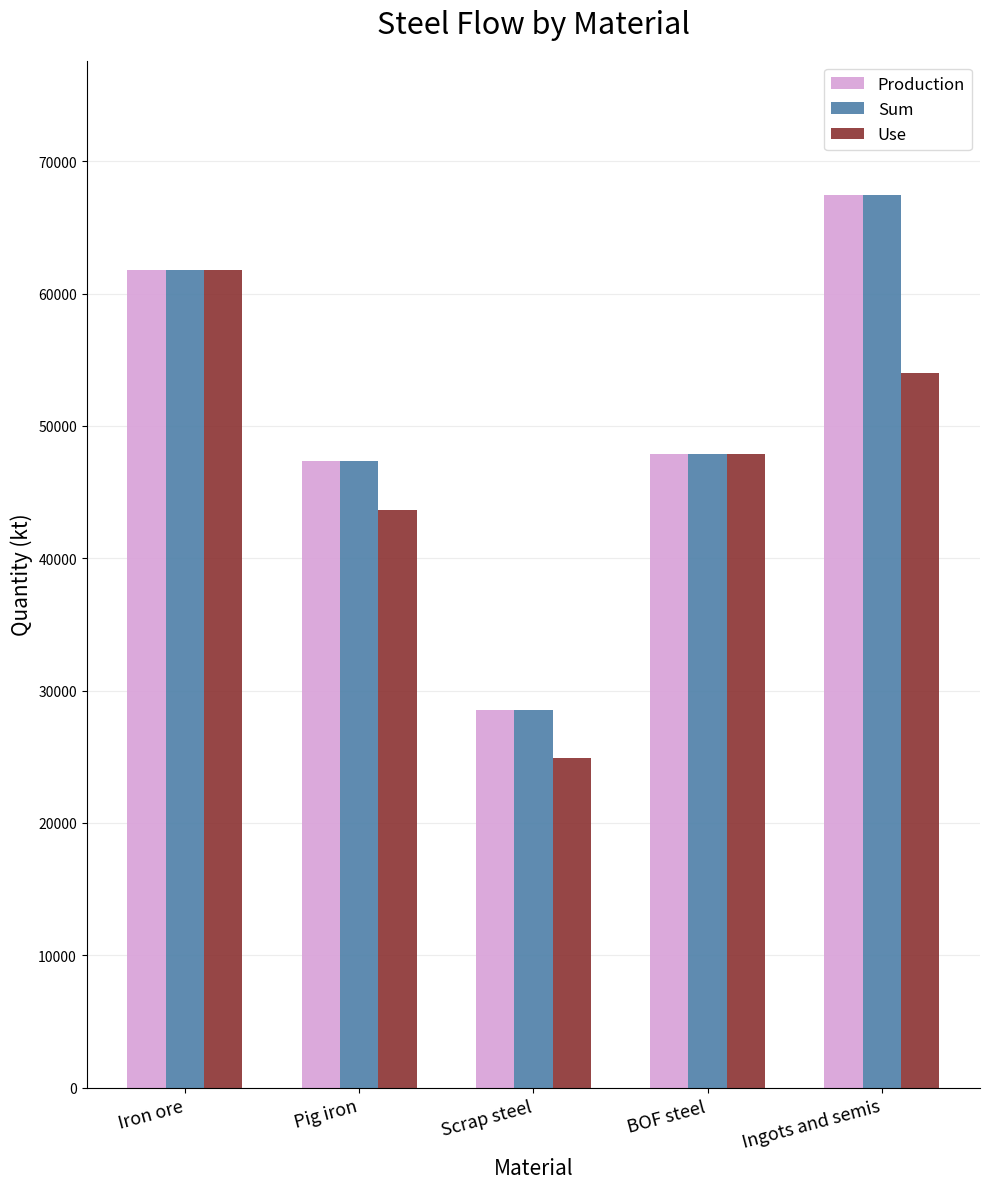

Count the number of data series in this chart.

3